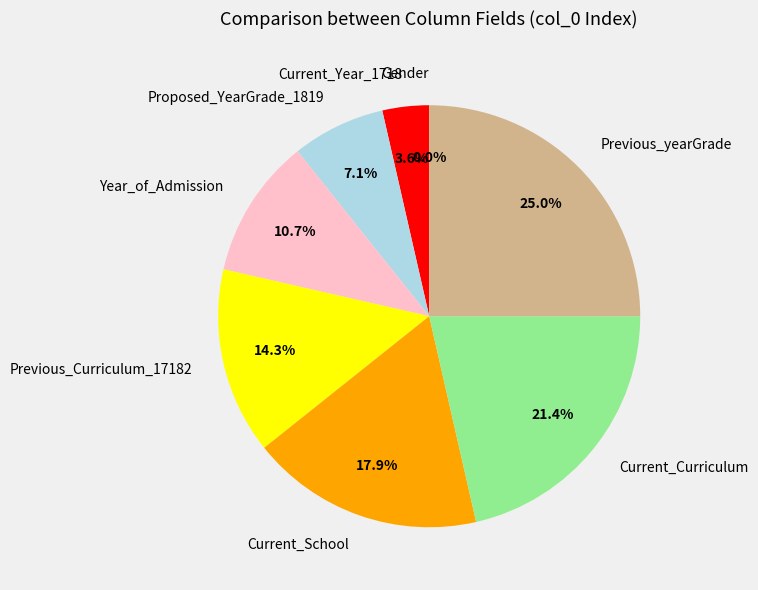

True or false: Current_Curriculum accounts for 31% of the total.

False